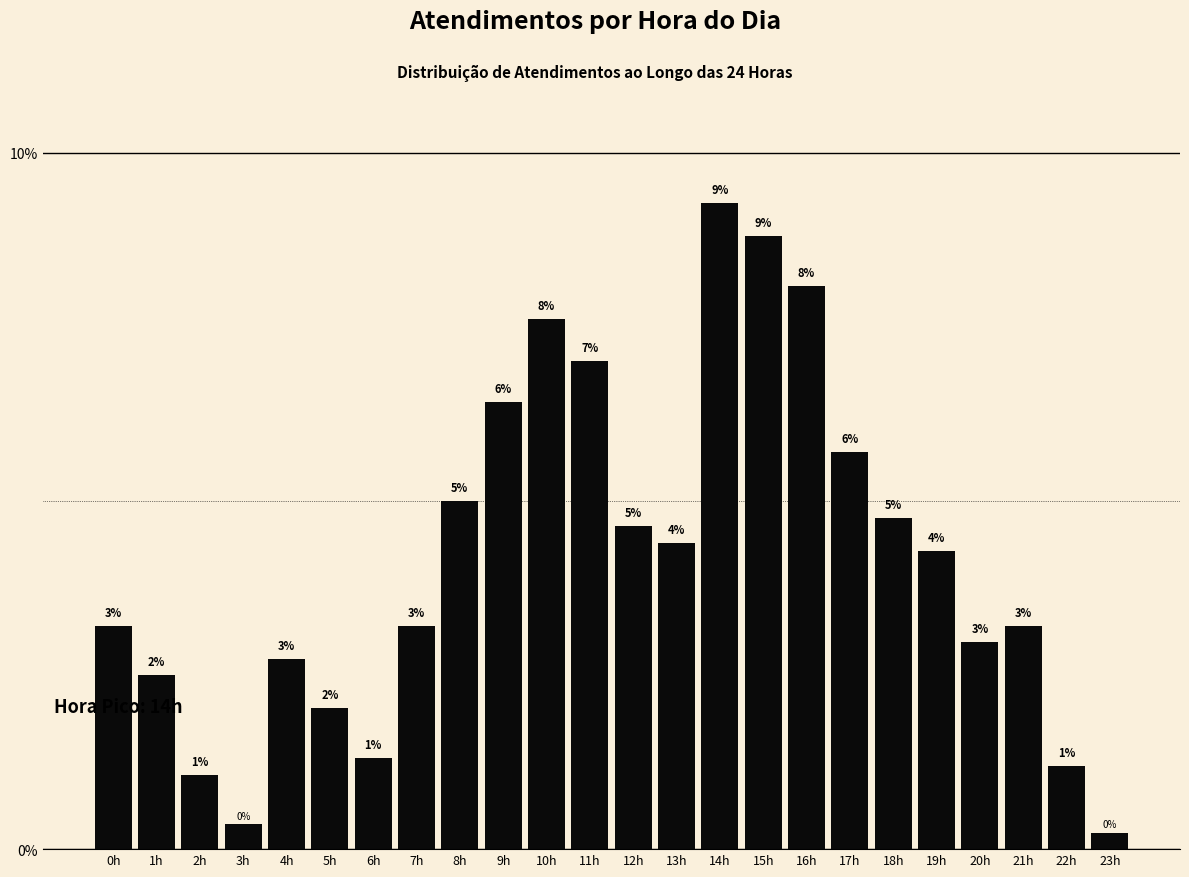

Does the chart contain any negative values?

No